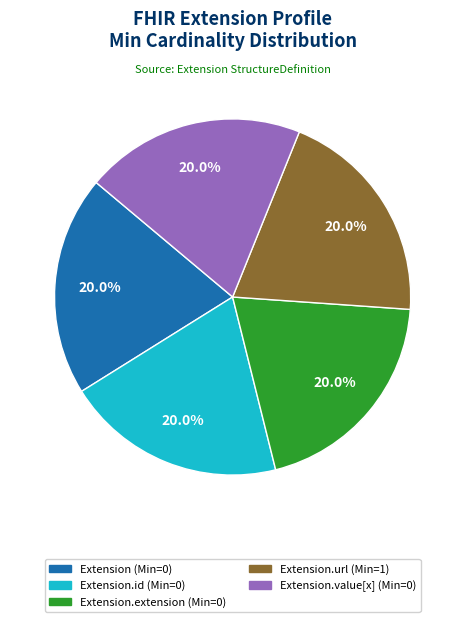

Does any single category account for the majority?

No